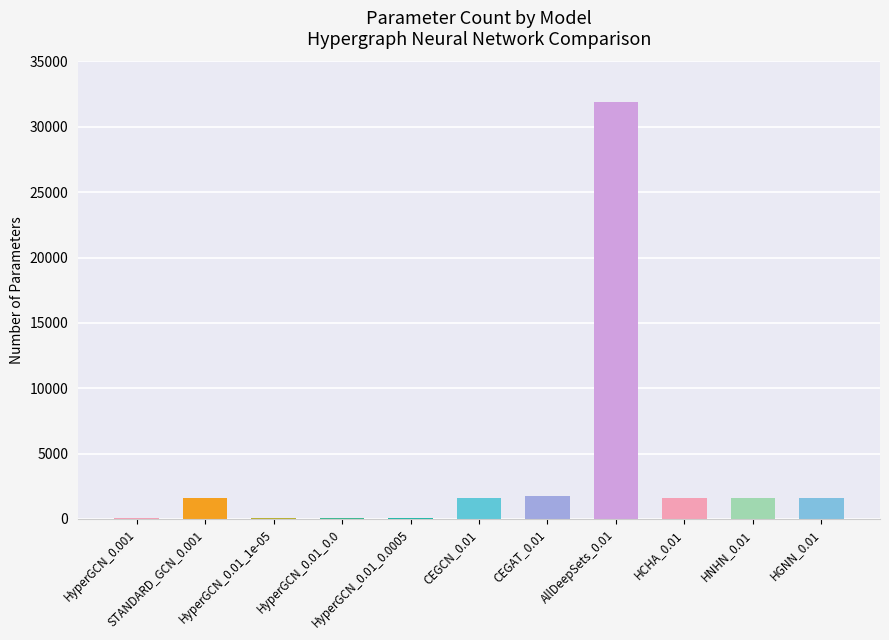

What is the sum of all values?

41846